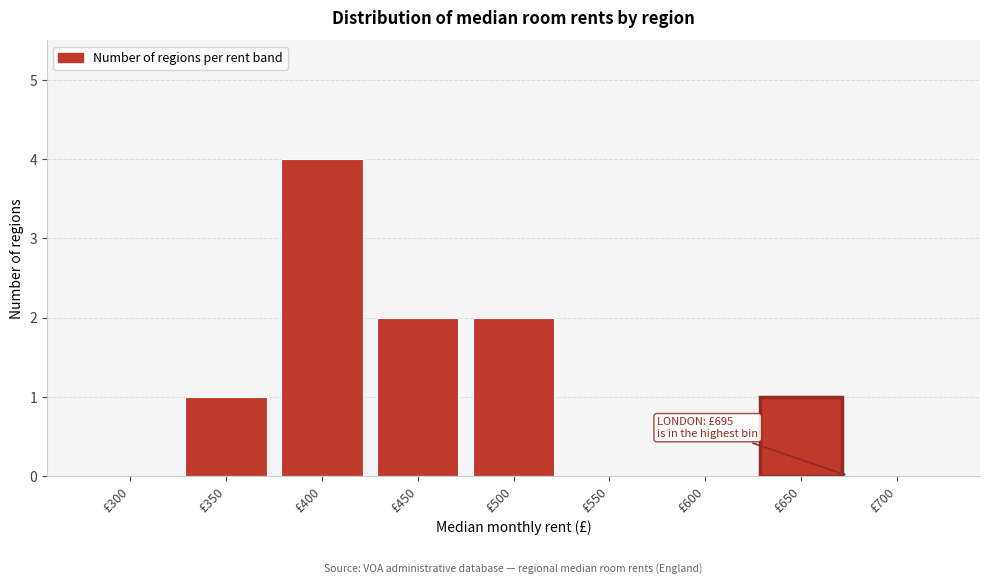

Reading right to left, transcribe all the data shown in this chart.

£700=0	£650=1	£600=0	£550=0	£500=2	£450=2	£400=4	£350=1	£300=0